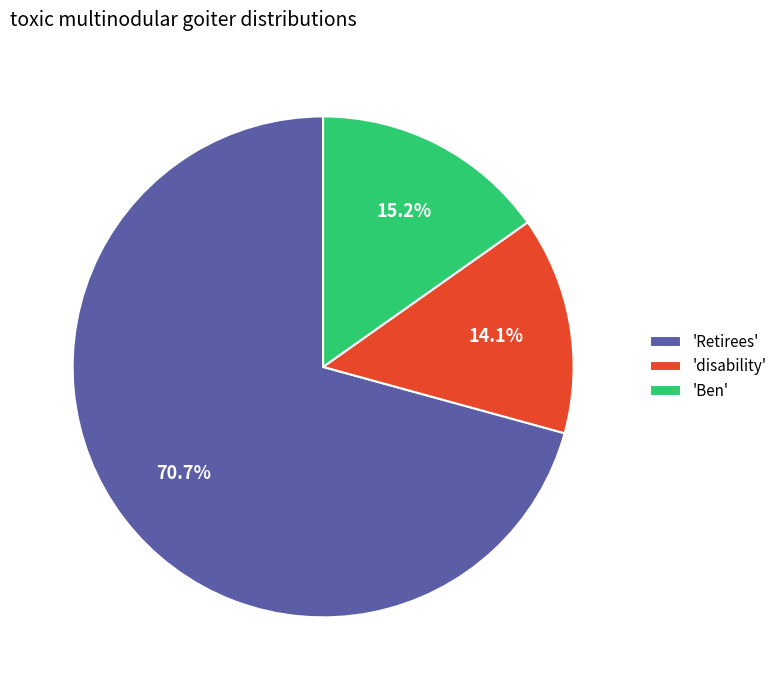

How many segments does this pie chart have?

3